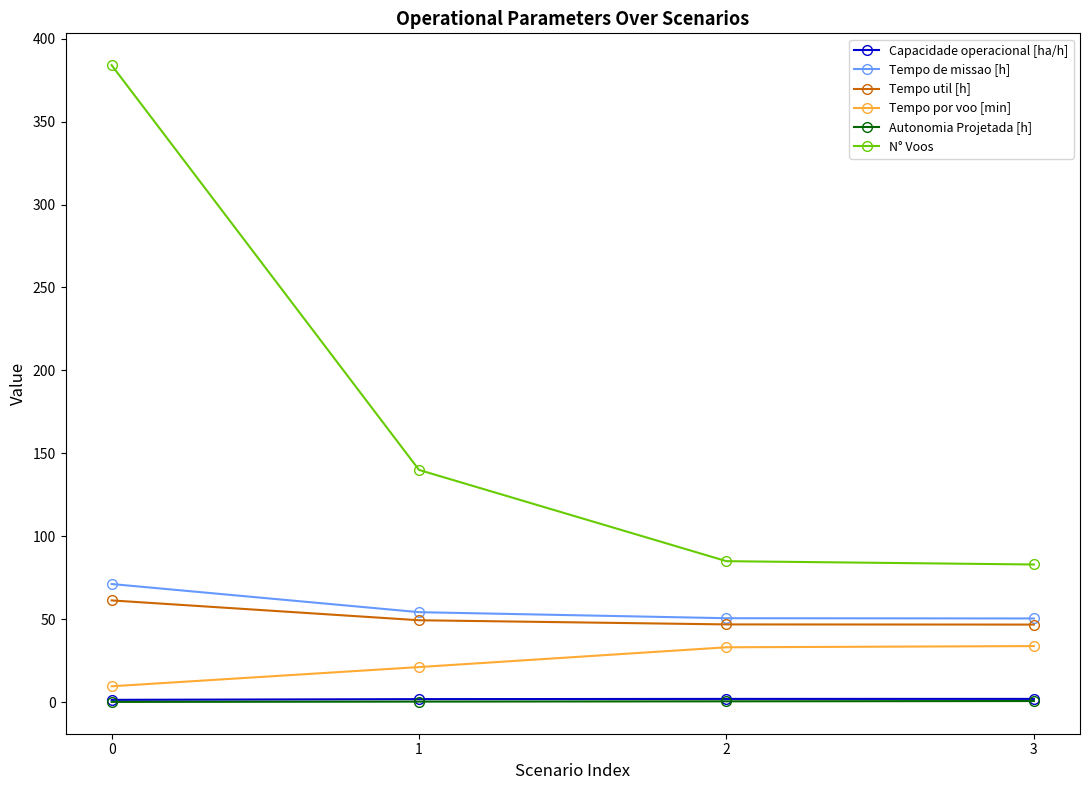

How many data points does each series have?

4